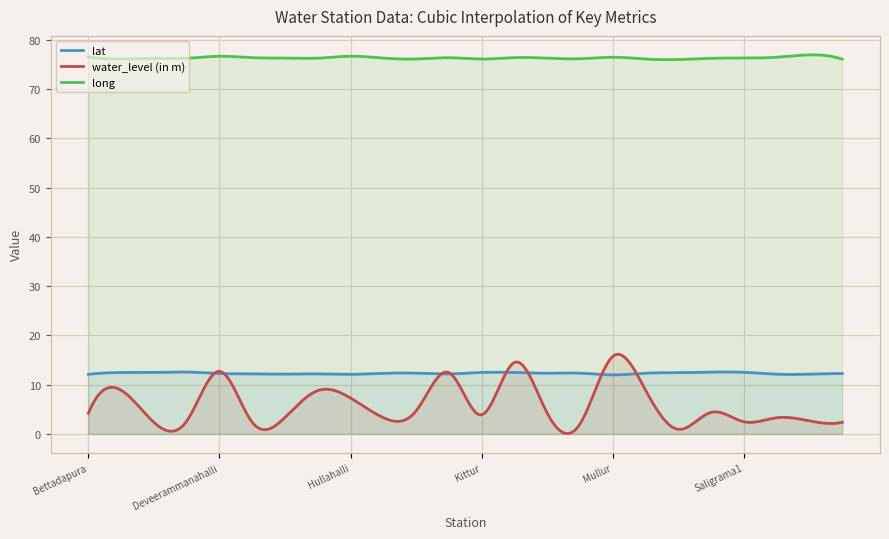

What are all the series names shown in the legend?

lat, water_level (in m), long